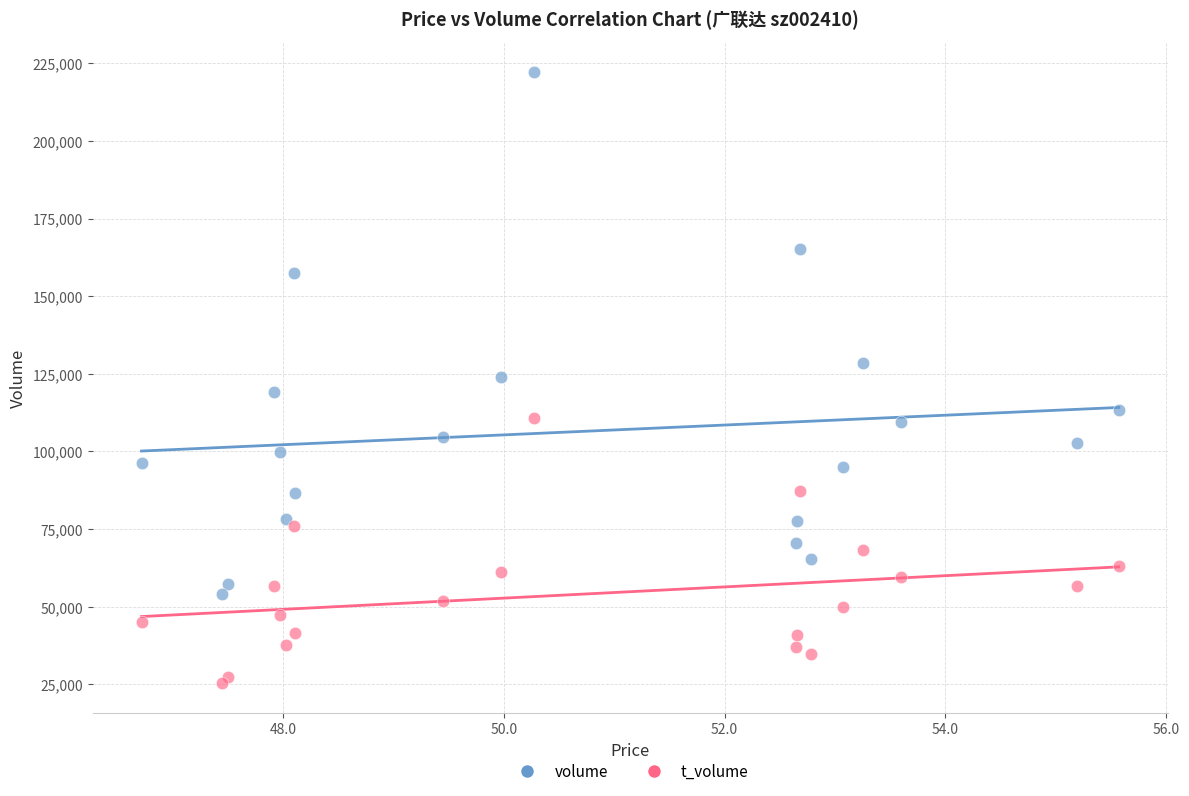

In the volume series, what Y value is closest to 138060?

128530